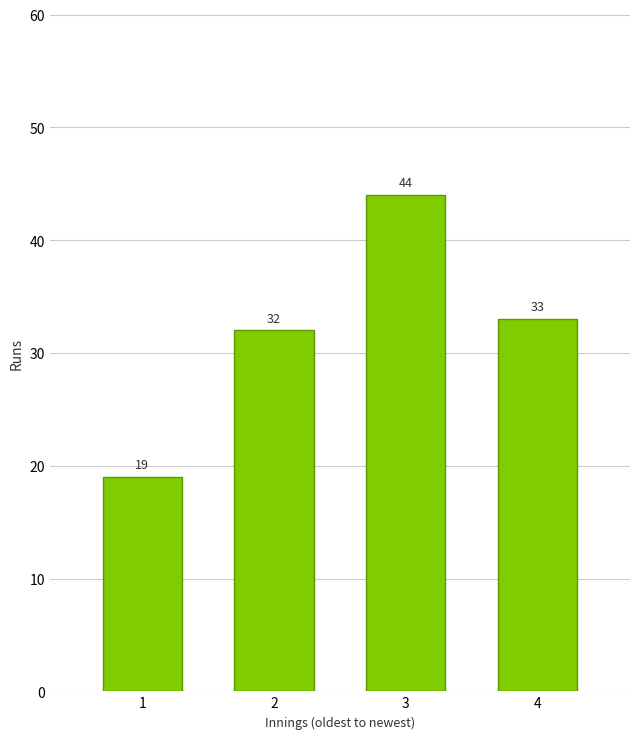

Reading right to left, list all the values displayed in this chart.

4=33	3=44	2=32	1=19